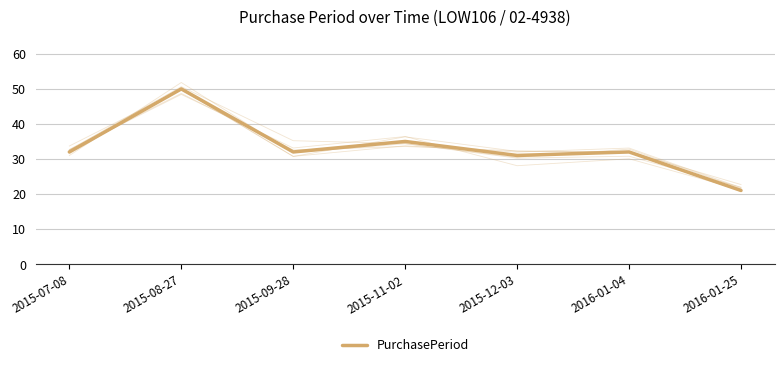

How many points are higher than both their immediate neighbors (excluding endpoints)?

3